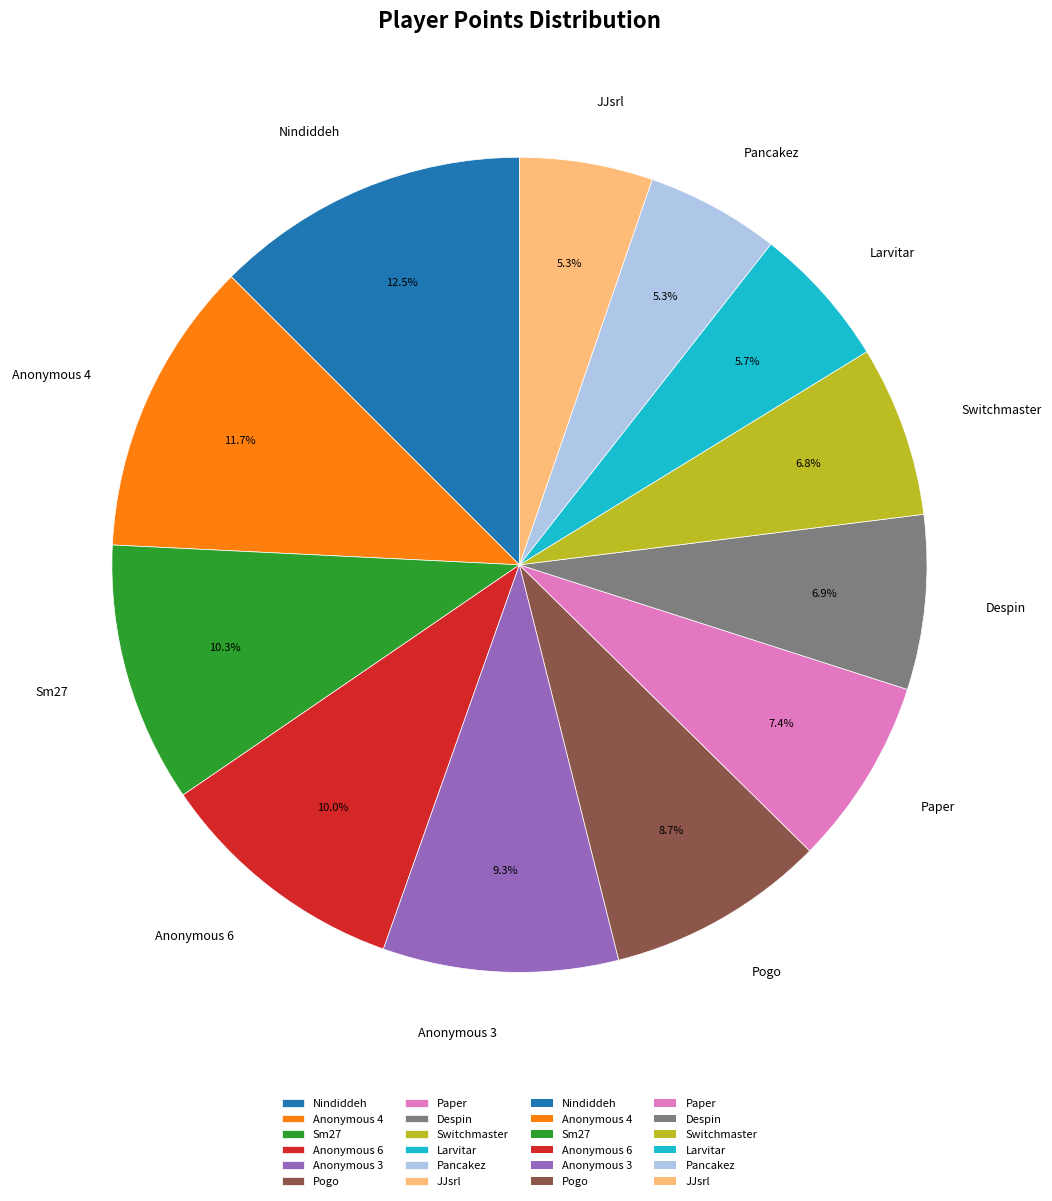

Between Anonymous 3 and Paper, which is larger?

Anonymous 3